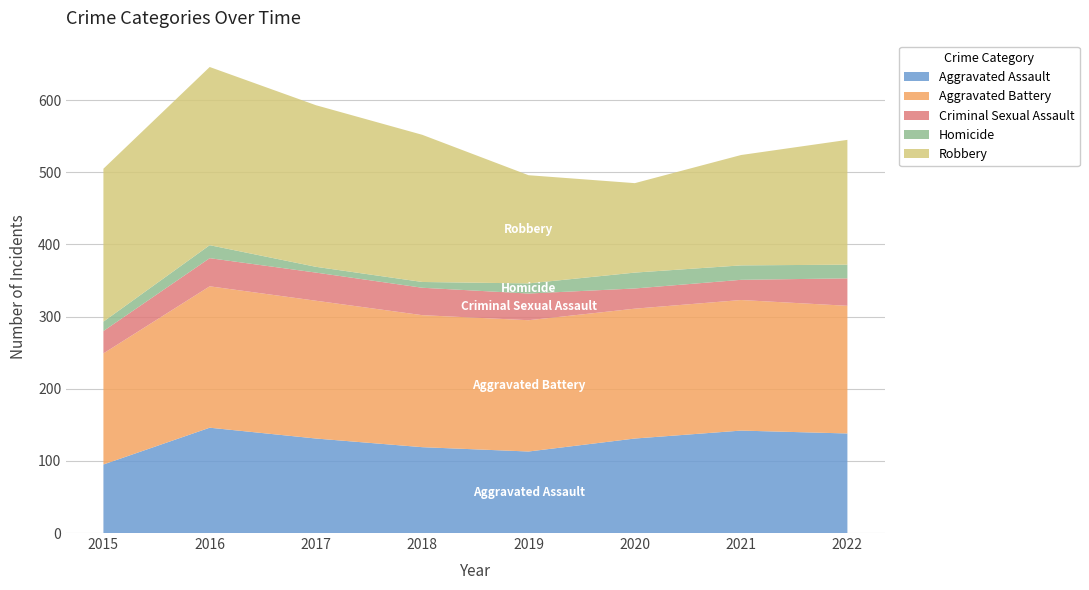

Reading left to right, list all the values displayed in this chart.

Aggravated Assault: 2015=95	2016=146	2017=131	2018=119	2019=113	2020=131	2021=142	2022=138
Aggravated Battery: 2015=154	2016=196	2017=191	2018=183	2019=182	2020=180	2021=181	2022=177
Criminal Sexual Assault: 2015=31	2016=39	2017=39	2018=38	2019=37	2020=28	2021=28	2022=38
Homicide: 2015=13	2016=18	2017=8	2018=8	2019=14	2020=22	2021=20	2022=19
Robbery: 2015=212	2016=247	2017=224	2018=204	2019=150	2020=124	2021=153	2022=173